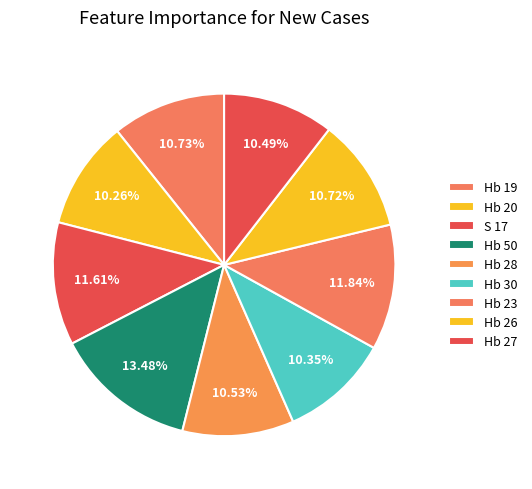

Which category has the biggest portion of the pie?

Hb 50